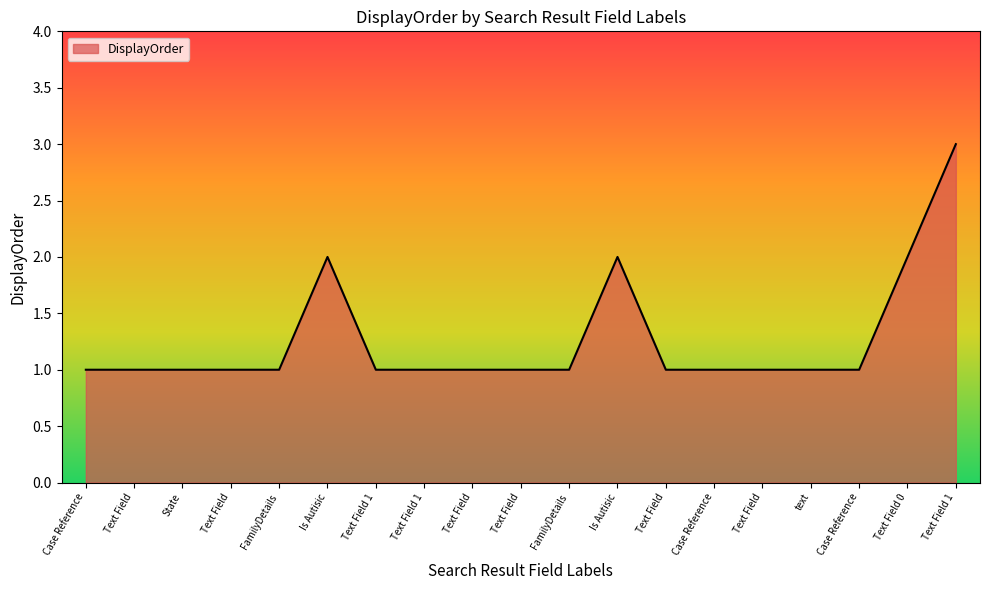

Reading left to right, what are all the values shown in this chart?

1	1	1	1	1	2	1	1	1	1	1	2	1	1	1	1	1	2	3